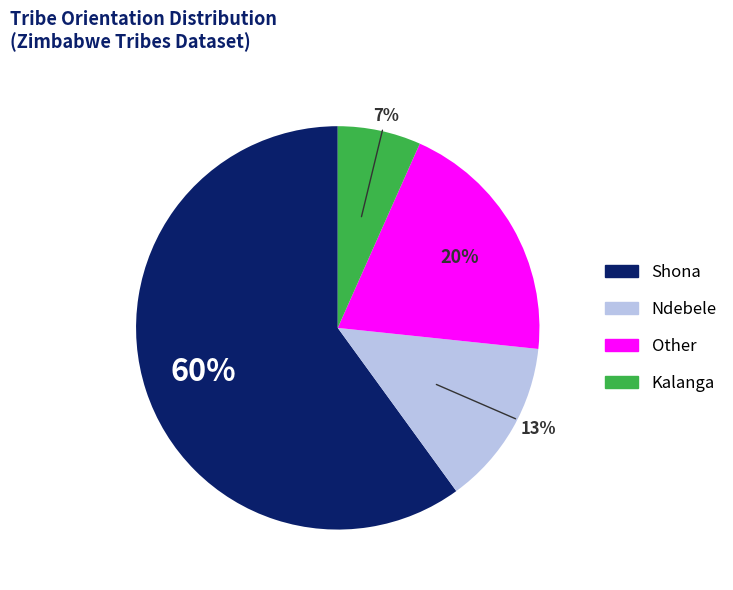

To the nearest percent, what portion does Shona represent?

60%